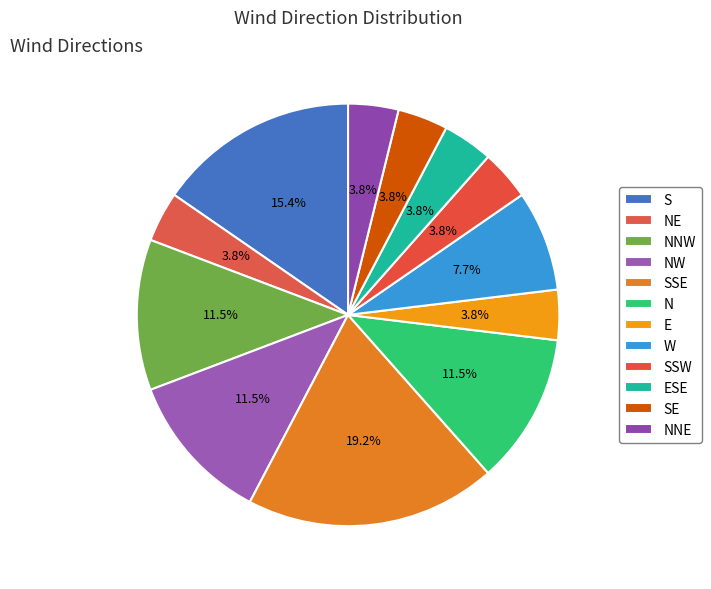

To the nearest percent, what portion does NE represent?

4%